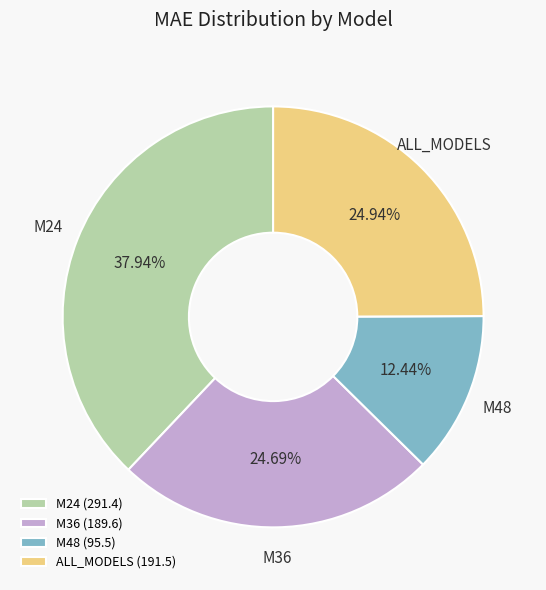

Is there any slice that represents more than half of the pie?

No